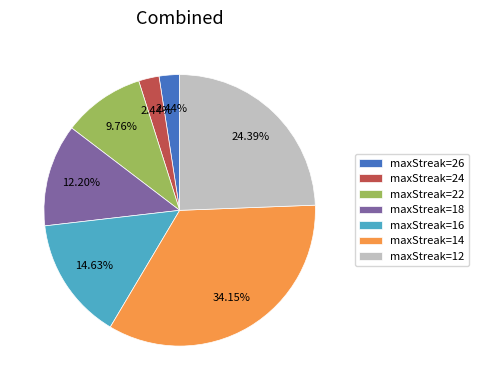

Does maxStreak=14 represent more than half of the total?

No